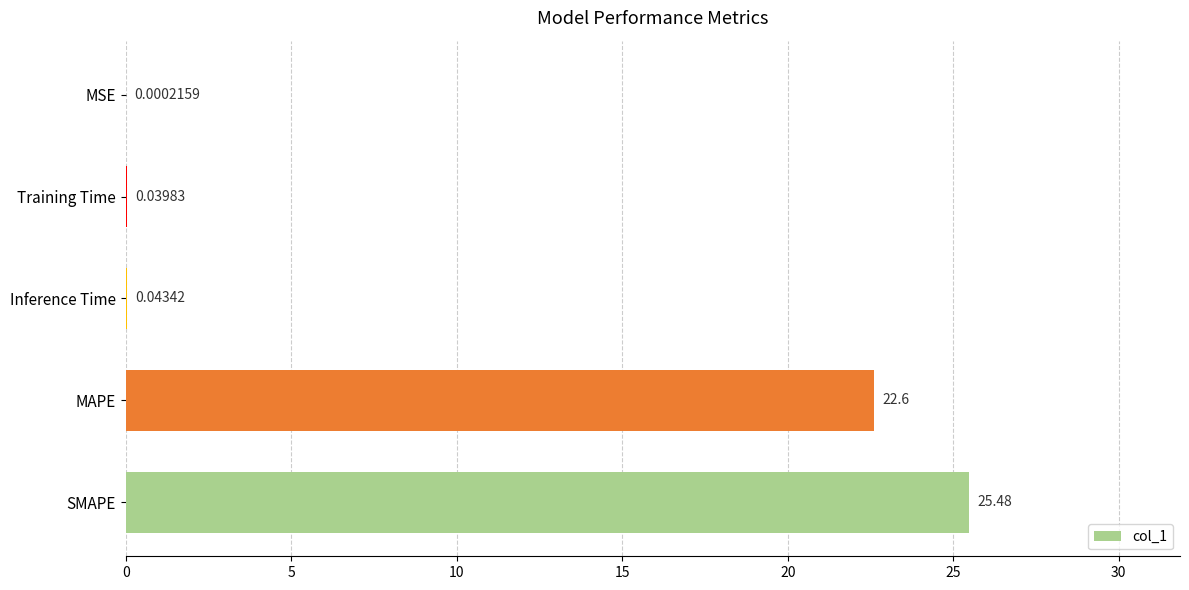

What is the ratio of the value at SMAPE to the value at MAPE?

1.1